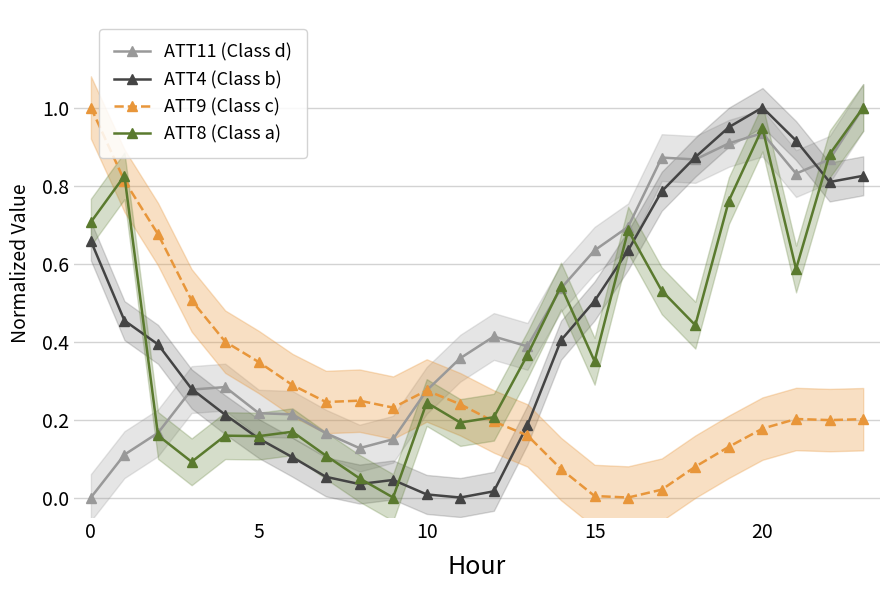

What is the total value across all series at 23?

3.0